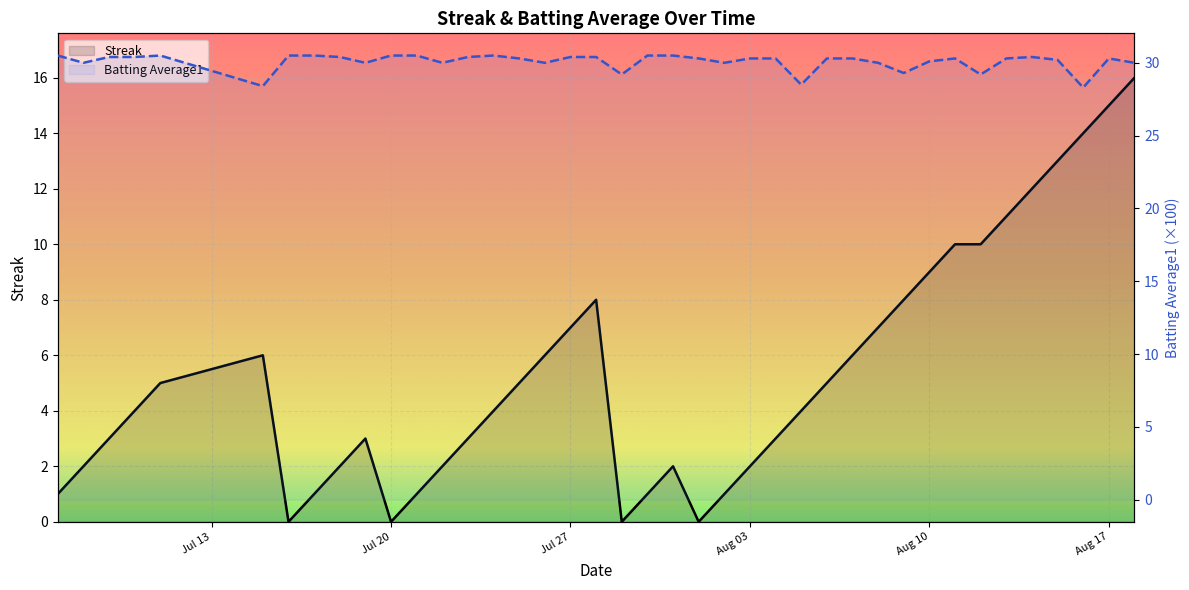

Does the chart display data point markers on the line(s)?

No